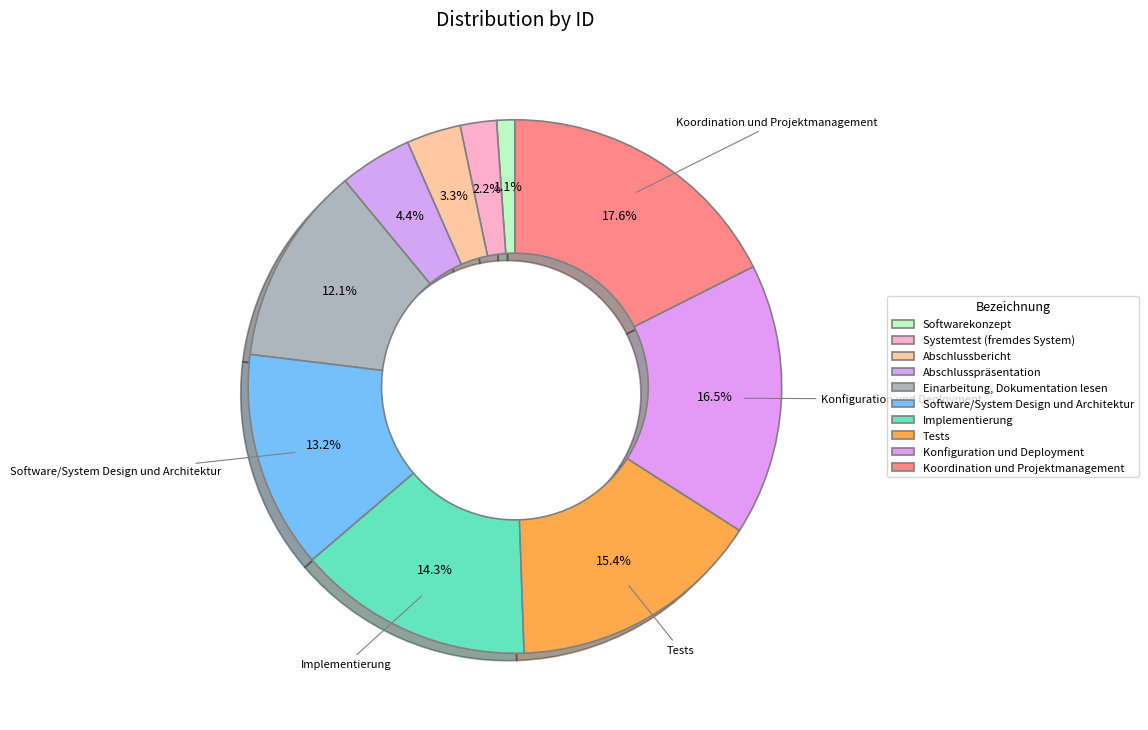

How many slices are in this pie chart?

10